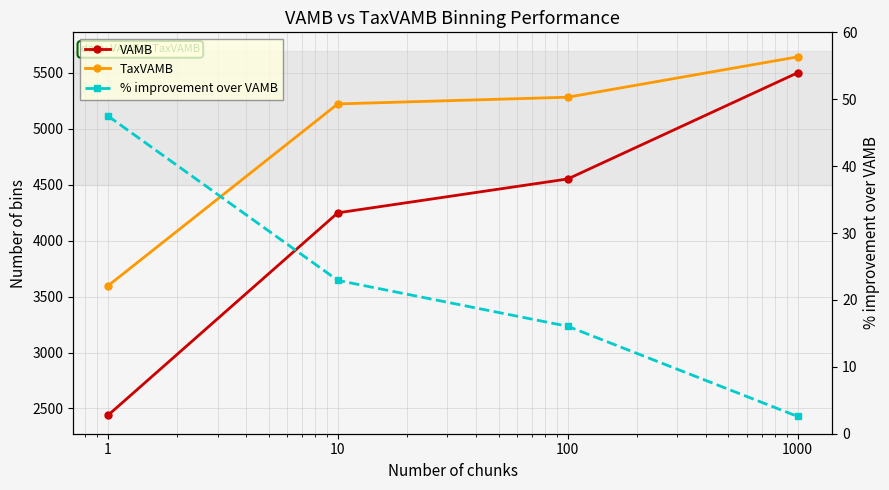

List the series in order of their peak value, lowest first.

% improvement over VAMB, VAMB, TaxVAMB